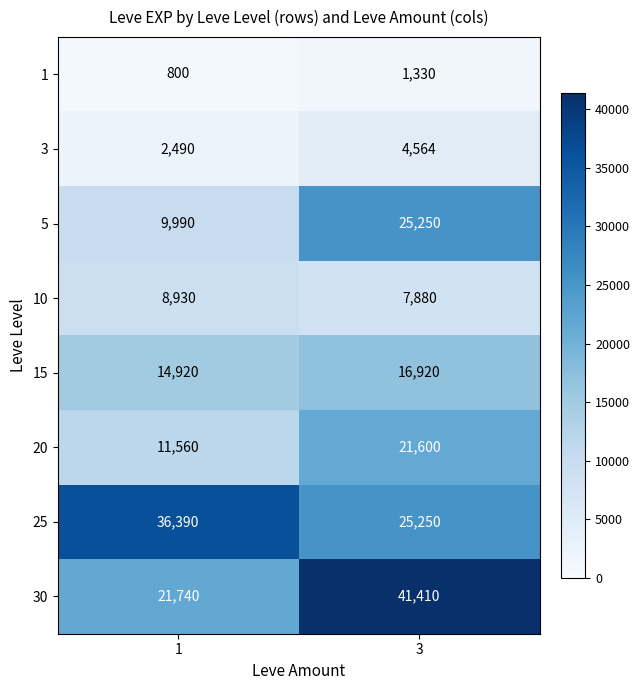

At which category does the chart reach its minimum across all series?

1